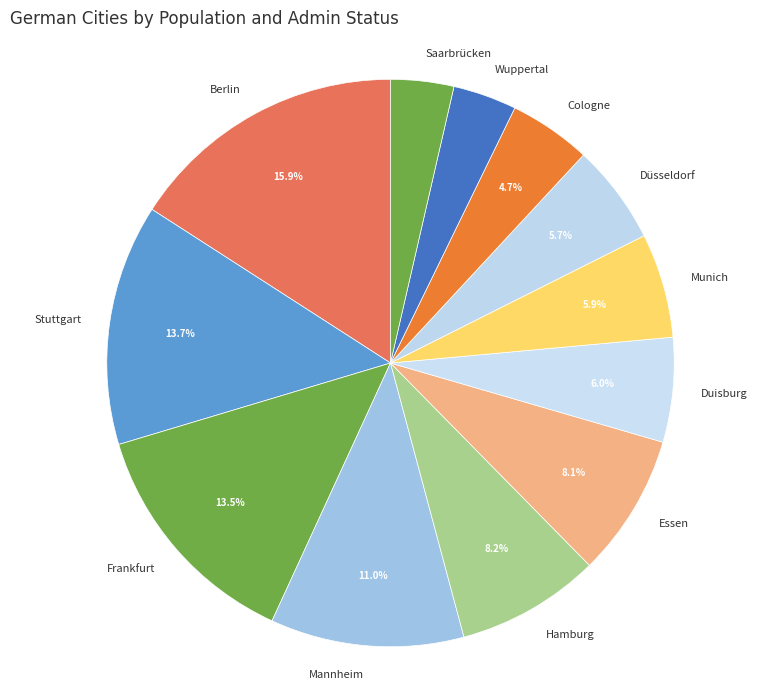

What portion of the pie excludes Duisburg?

94.0%